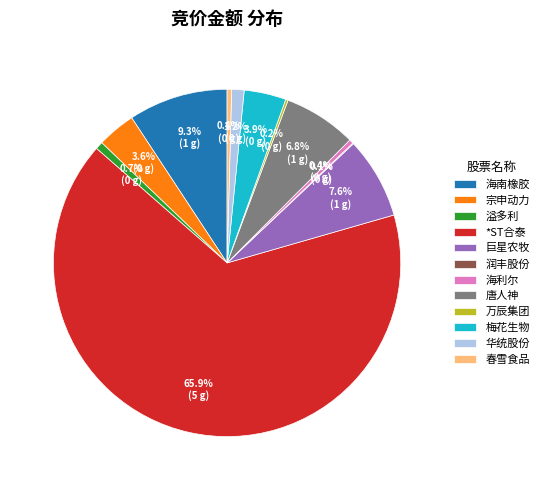

What percentage is NOT represented by 春雪食品?

99.6%